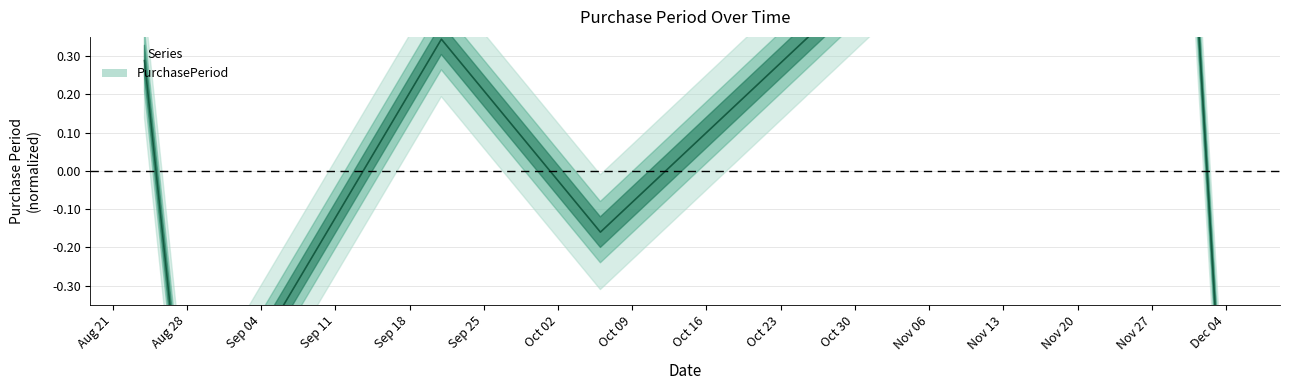

Where is the first local minimum?

Aug 28